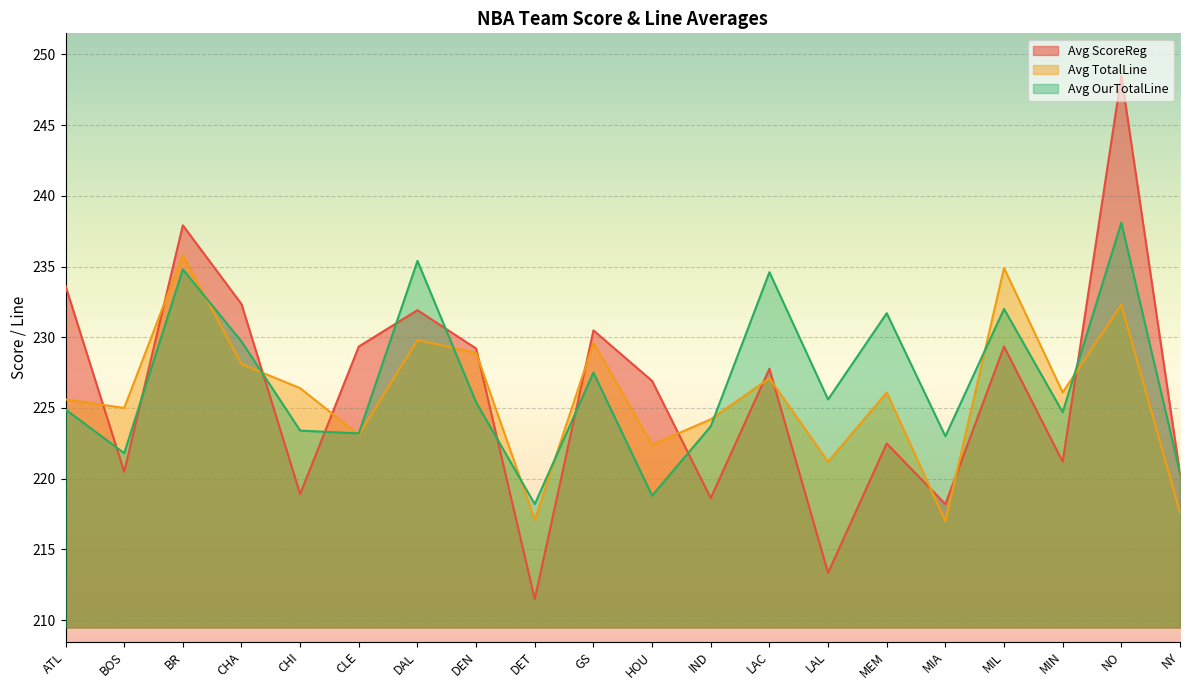

Between CHA and LAC, which is larger?

CHA